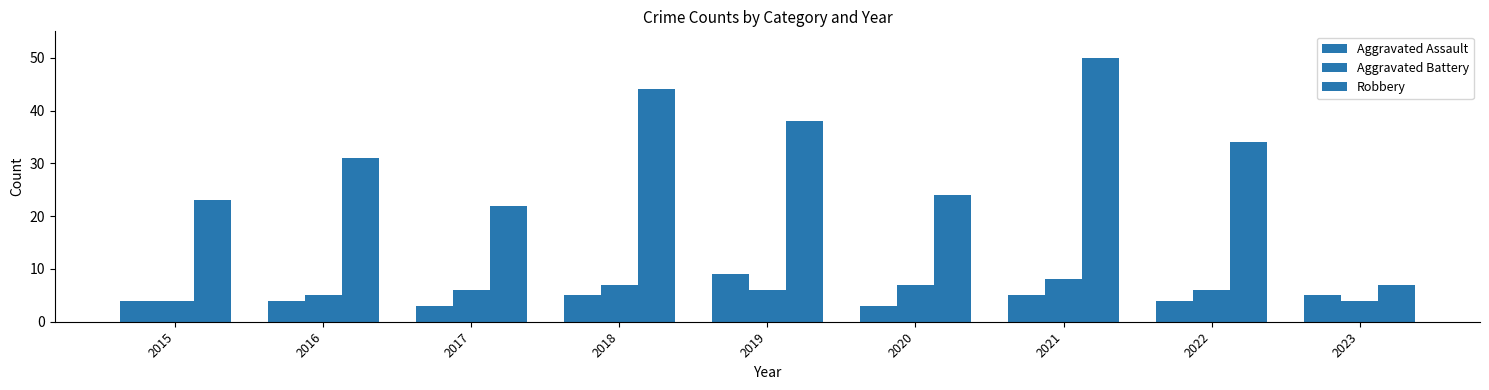

Count the number of categories in the chart.

9